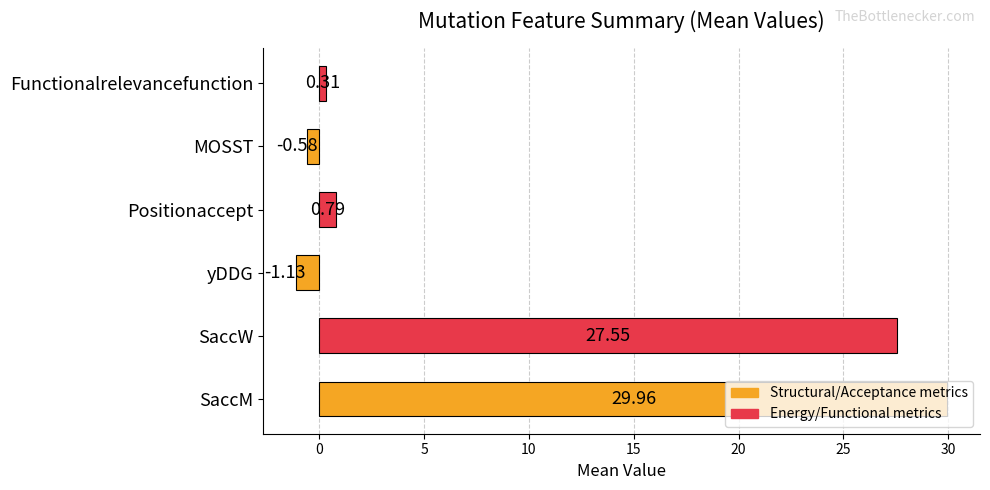

Which category has the highest value across all series?

SaccM